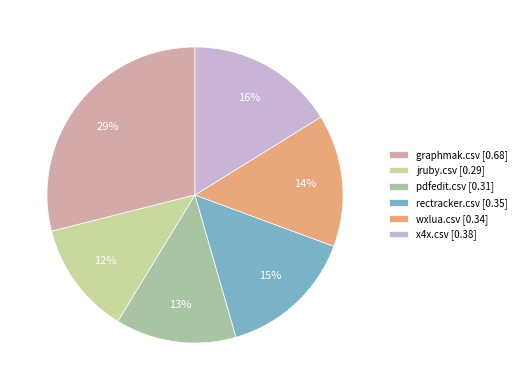

How many segments does this pie chart have?

6